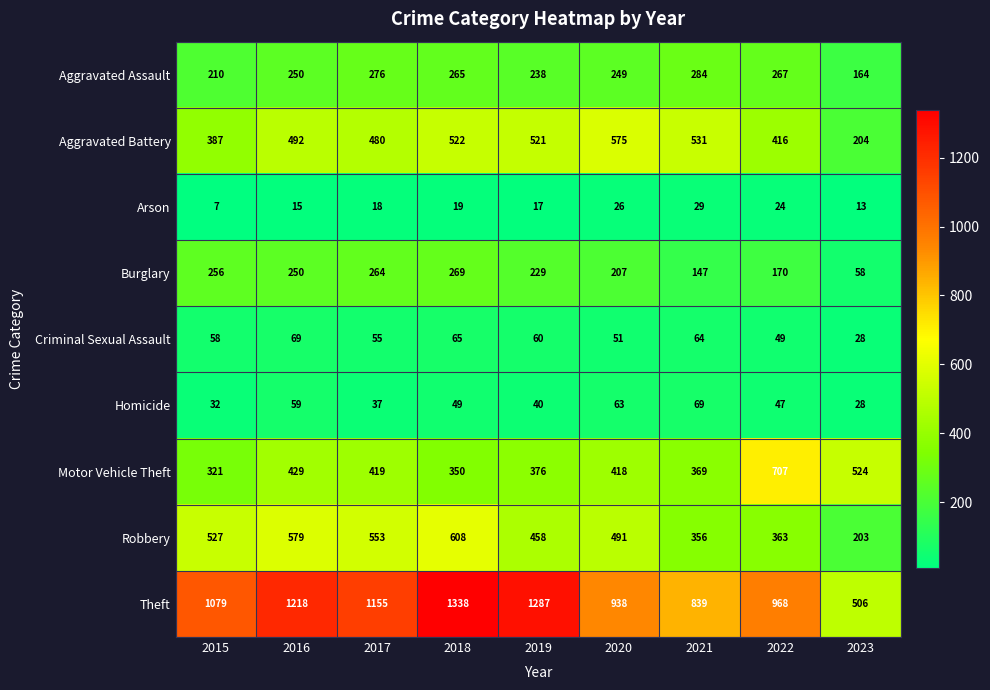

True or false: Aggravated Battery has a value of 747 at 2017.

False